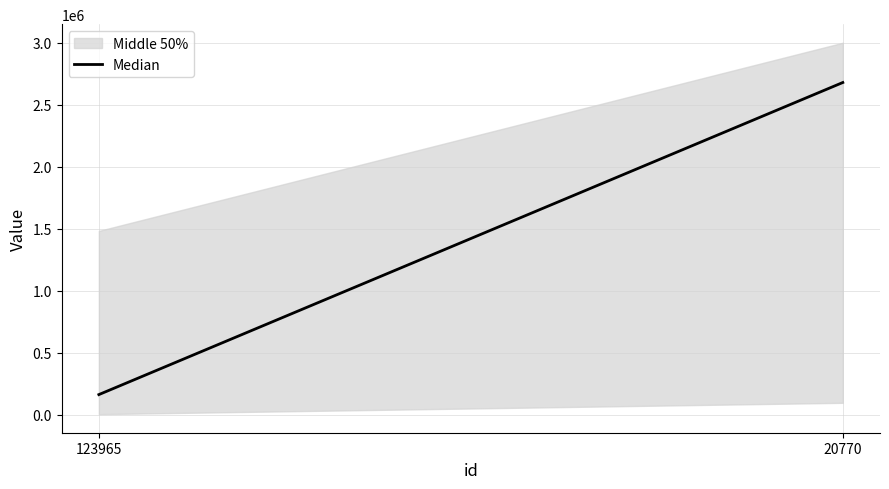

Count the values in the range 161193 to 2677810.

2